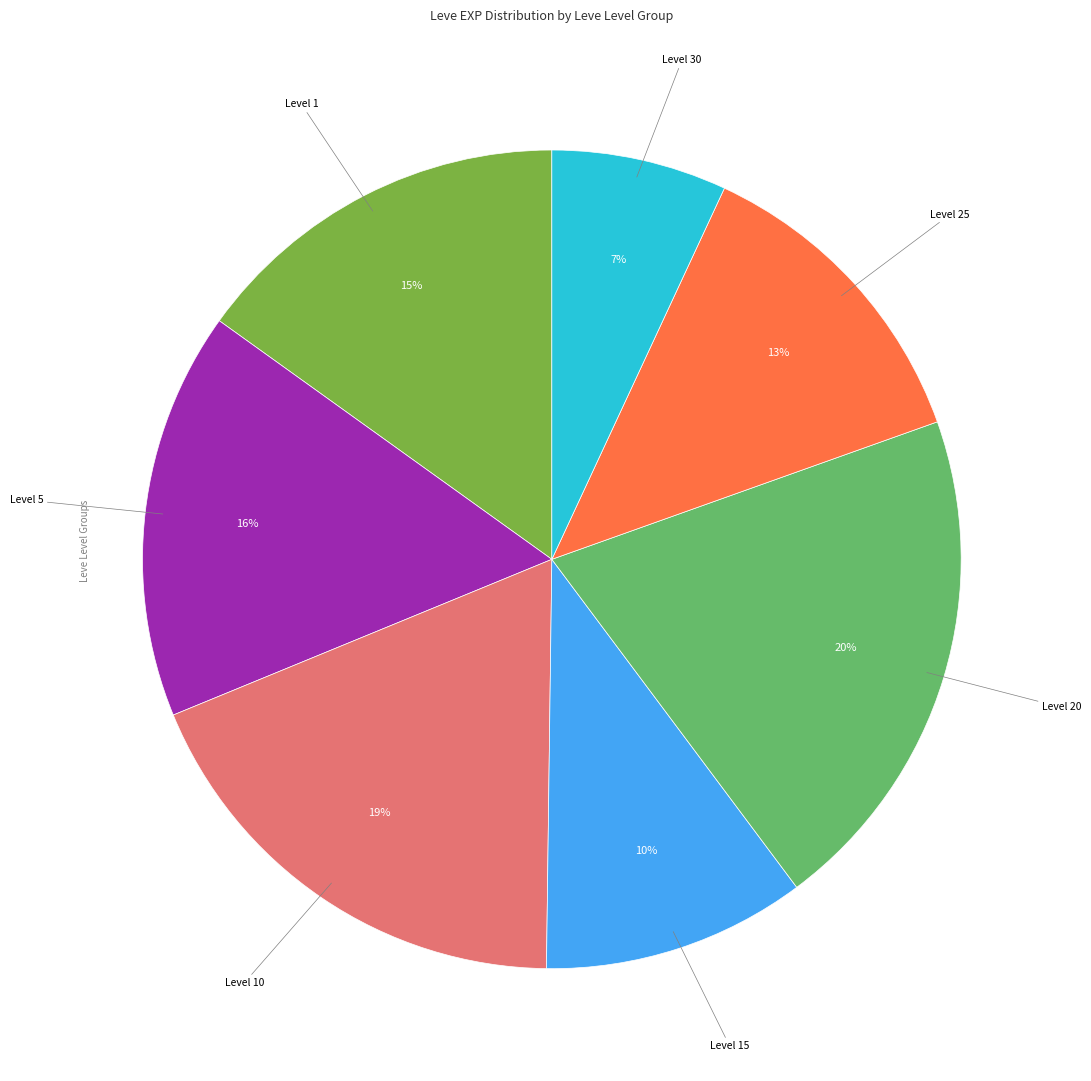

Which slice is the smallest?

Level 30